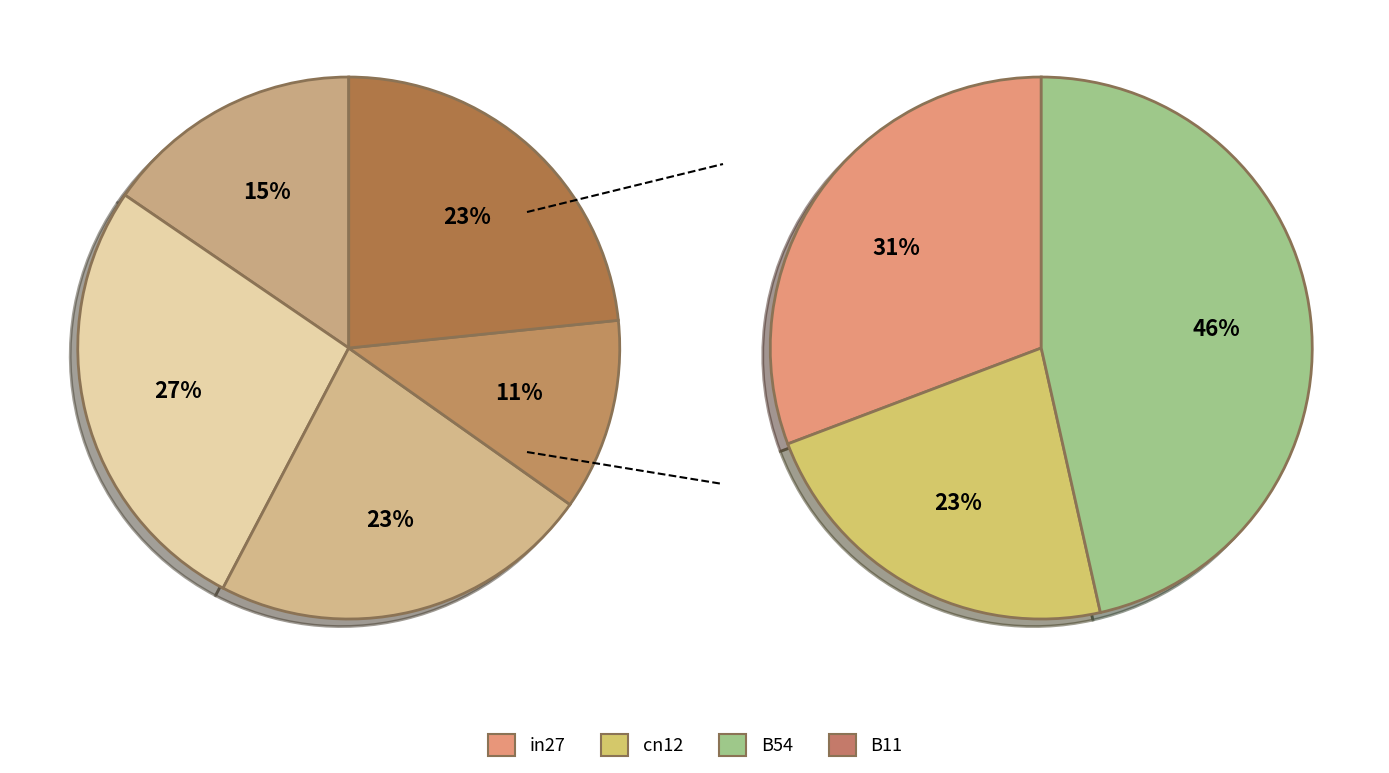

Does any single category account for the majority?

No